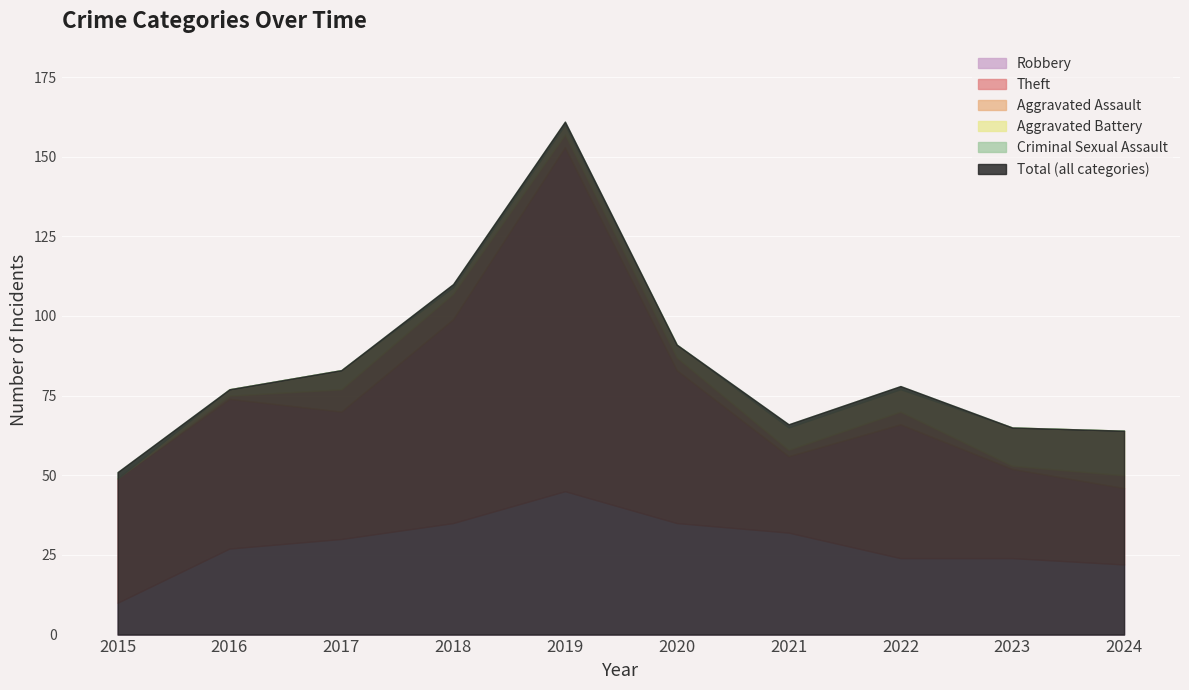

In Aggravated Battery, how many points are lower than both neighbors (excluding endpoints)?

1